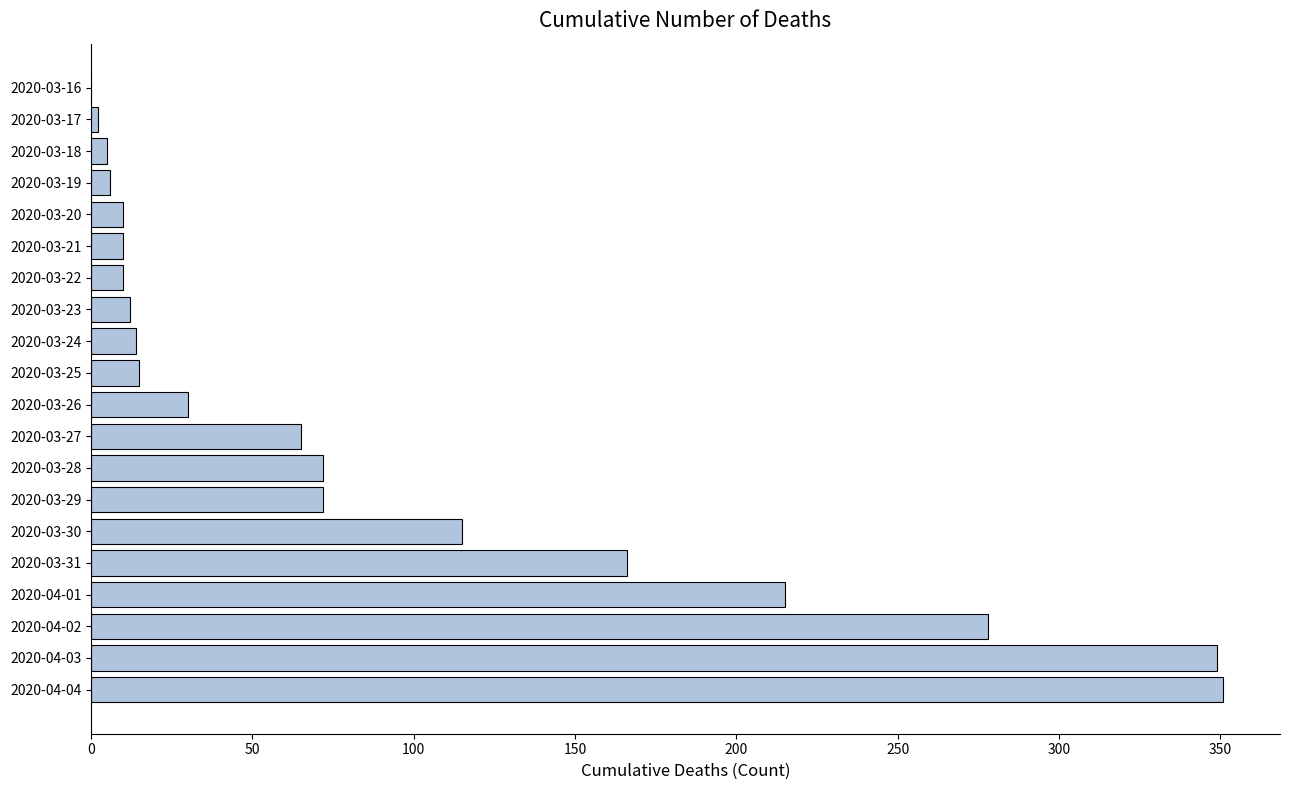

Is it true that the value at 2020-03-25 is 15?

True